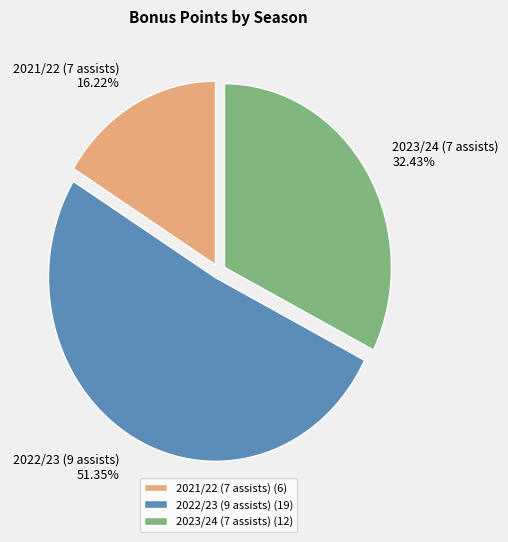

What is the largest slice in the pie chart?

2022/23 (9 assists)